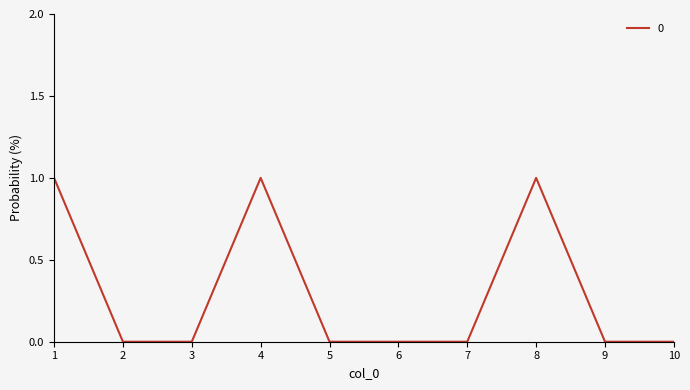

The chart shows a value of 0 at 5. True or false?

True